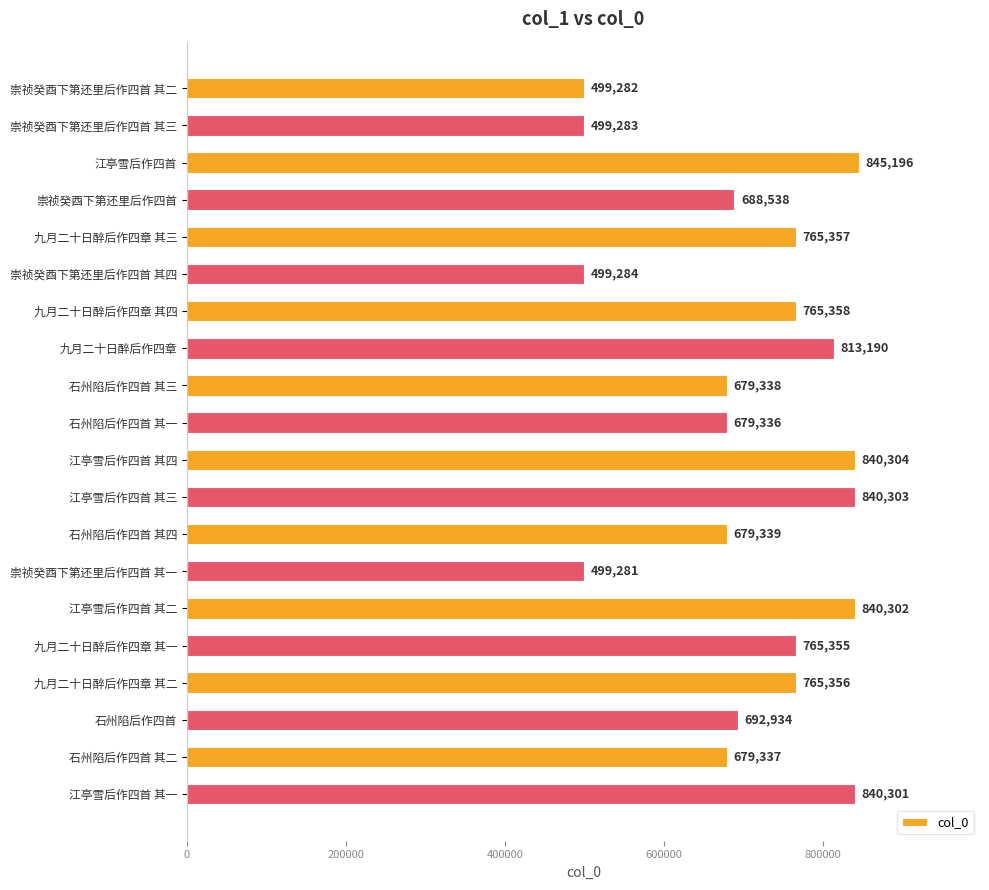

Which label corresponds to the smallest value in the chart?

崇祯癸酉下第还里后作四首 其一